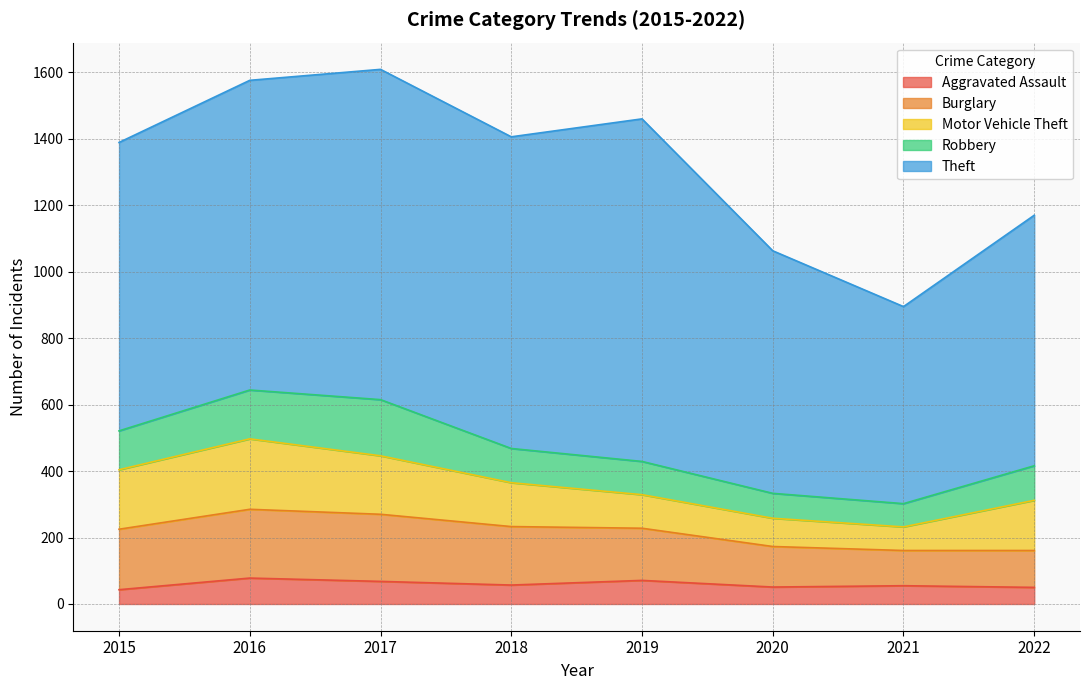

Which series changed the most between 2015 and 2020?

Theft